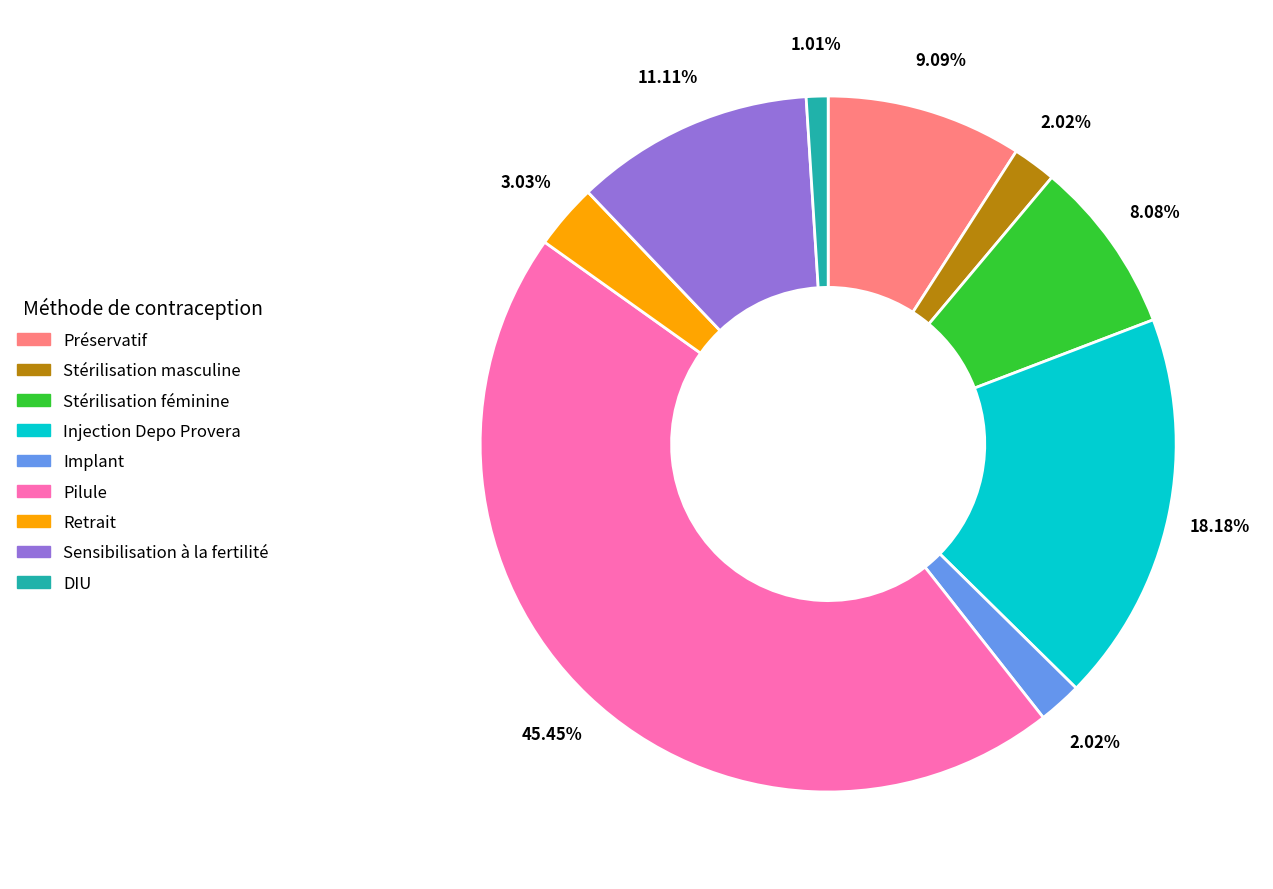

Which slice is the largest?

Pilule